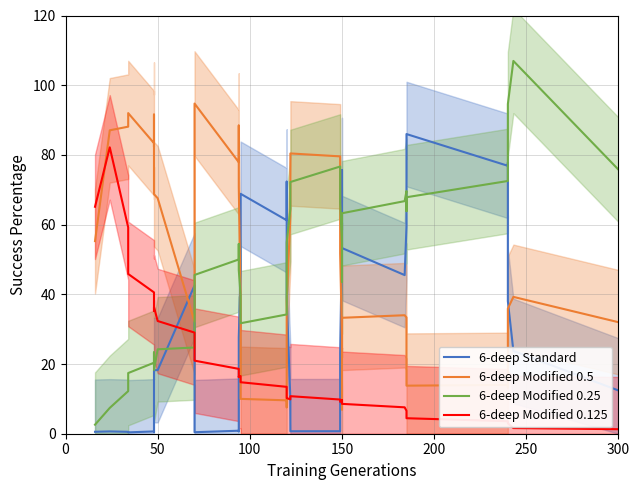

What is the smallest value displayed?

0.4